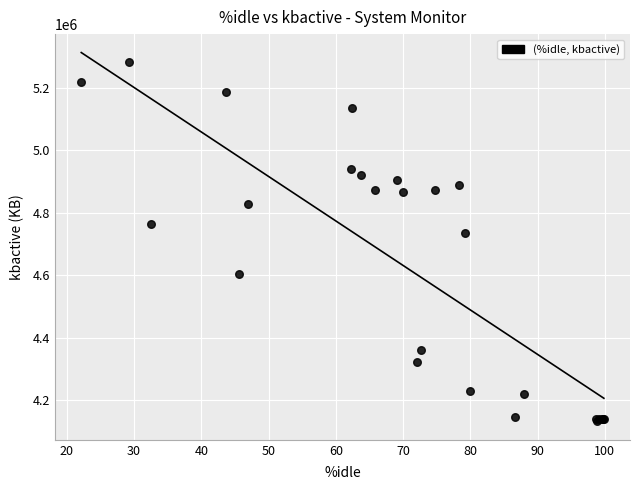

What Y value in the scatter plot is closest to 4706784?

4734860